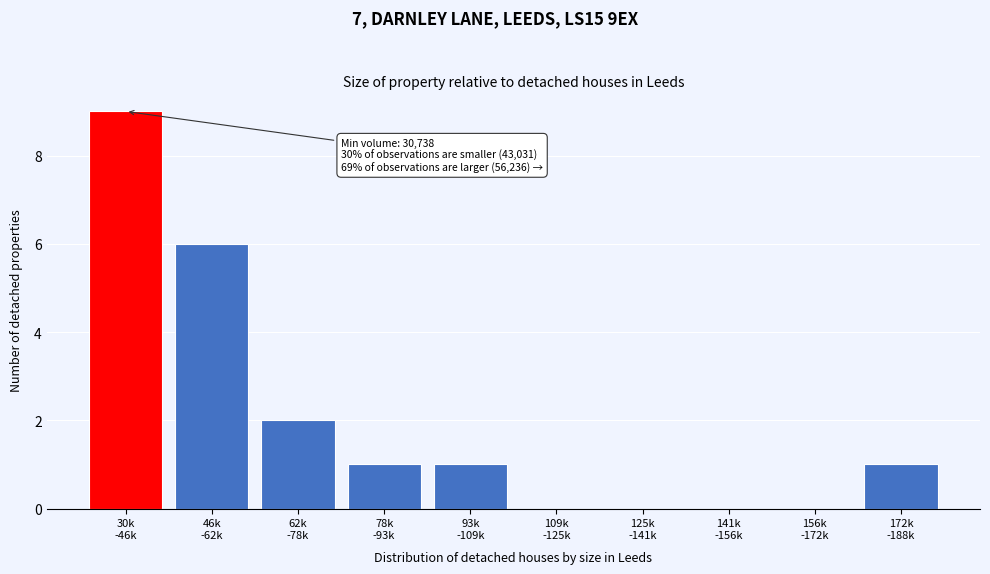

What is the maximum value shown in the chart?

9